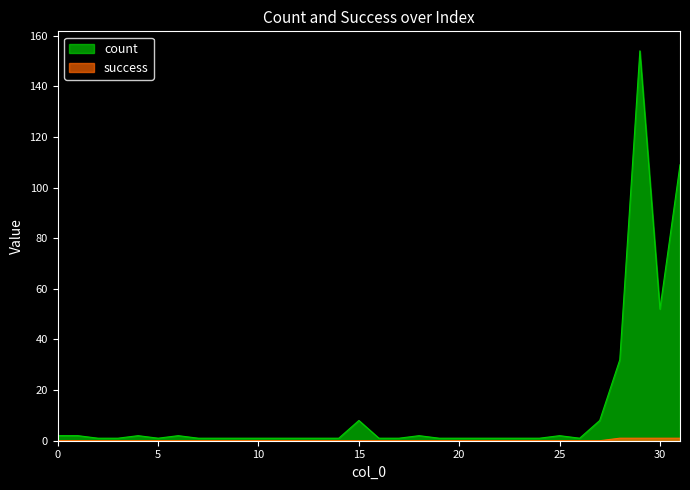

Rank the series by their maximum value, from highest to lowest.

count, success